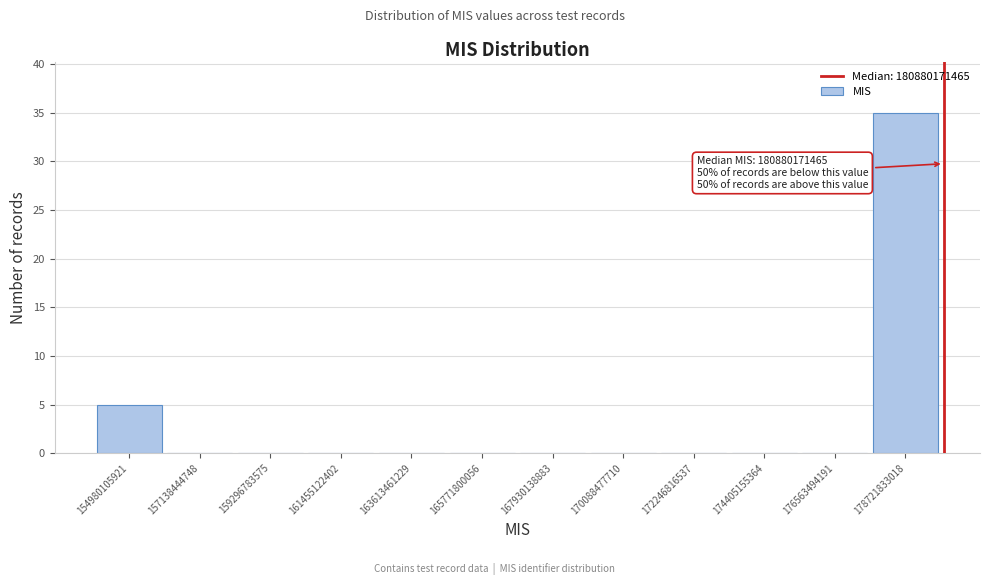

Reading right to left, what are all the values shown in this chart?

178721833018=35	176563494191=0	174405155364=0	172246816537=0	170088477710=0	167930138883=0	165771800056=0	163613461229=0	161455122402=0	159296783575=0	157138444748=0	154980105921=5